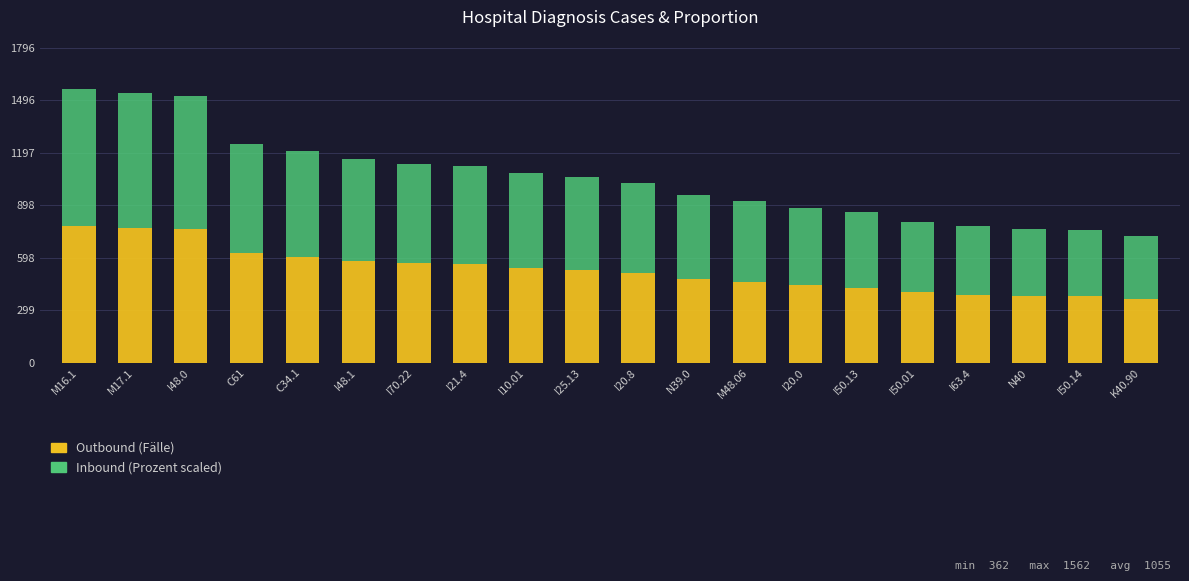

What is the total value across all series at M48.06?

924.0